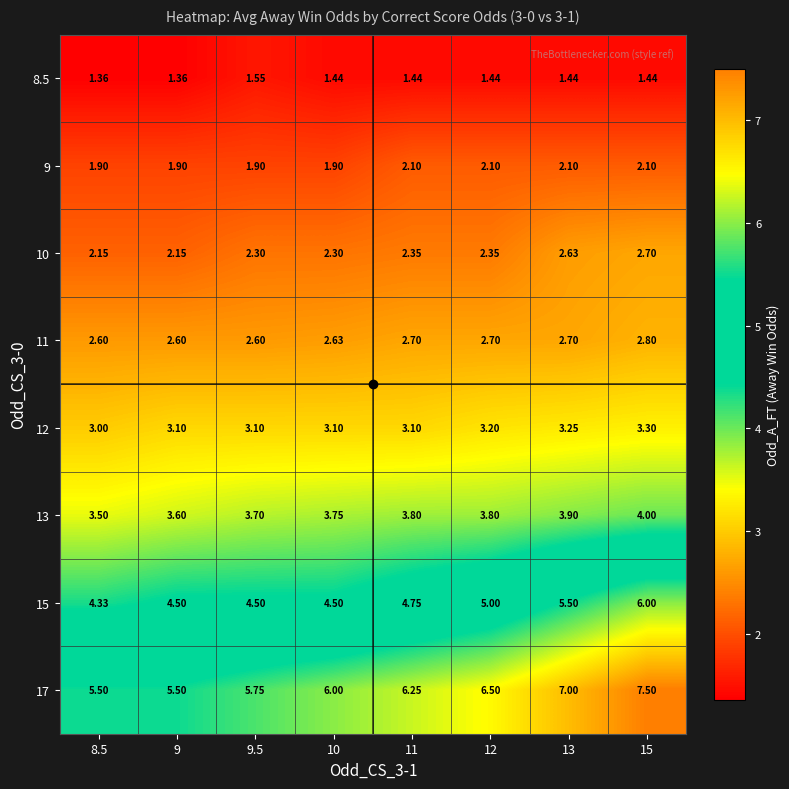

Is the value of 8.5 at 9.5 greater than the value of 9 at 15?

No